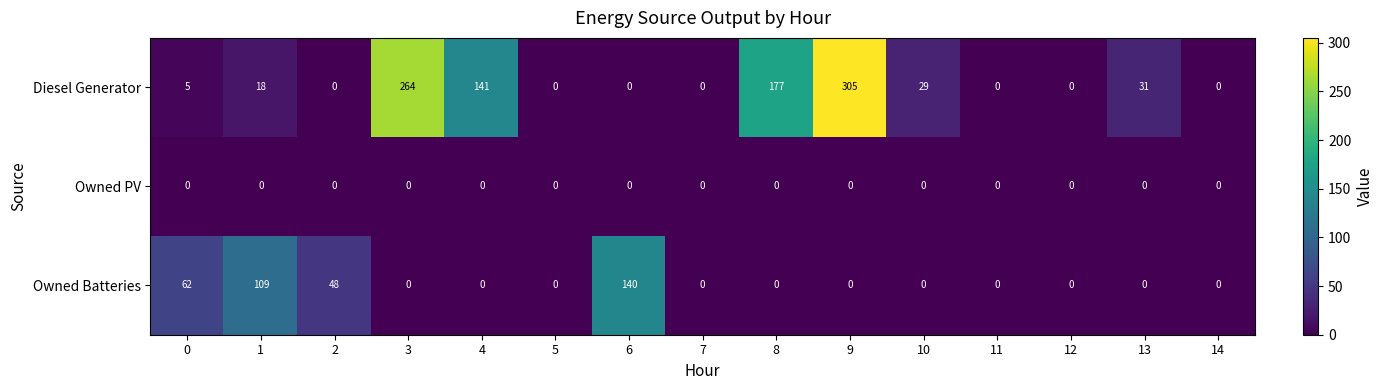

The Owned Batteries series shows 0 at 9. True or false?

True